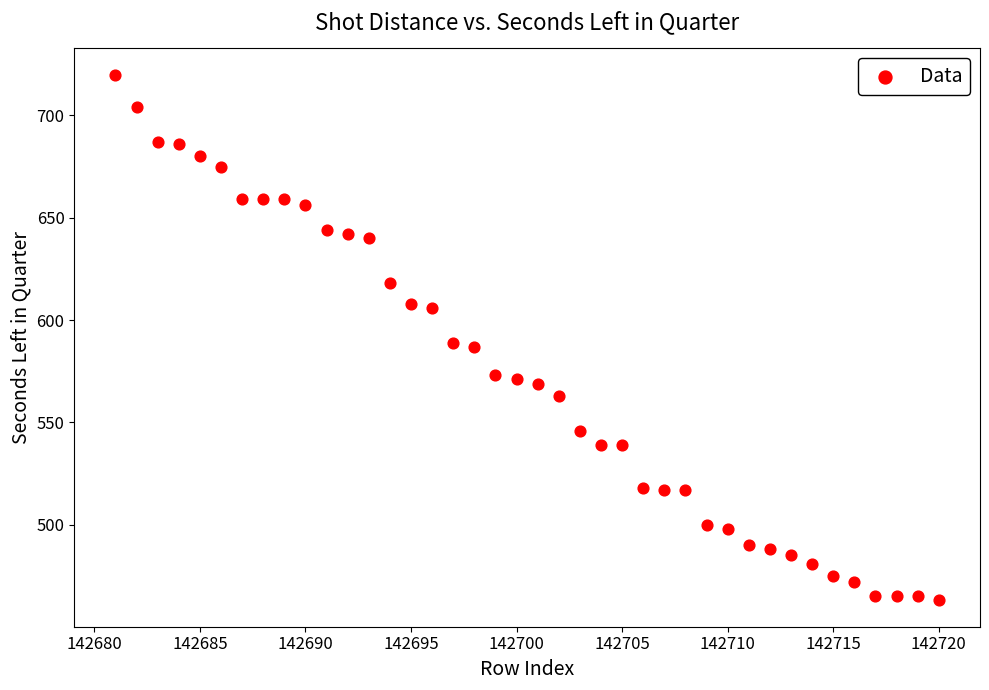

What is the range of X values (max minus min)?

39